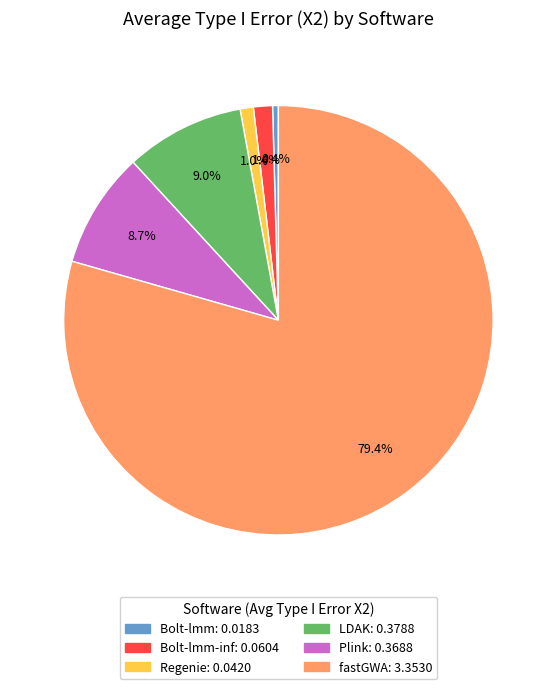

How many segments does this pie chart have?

6